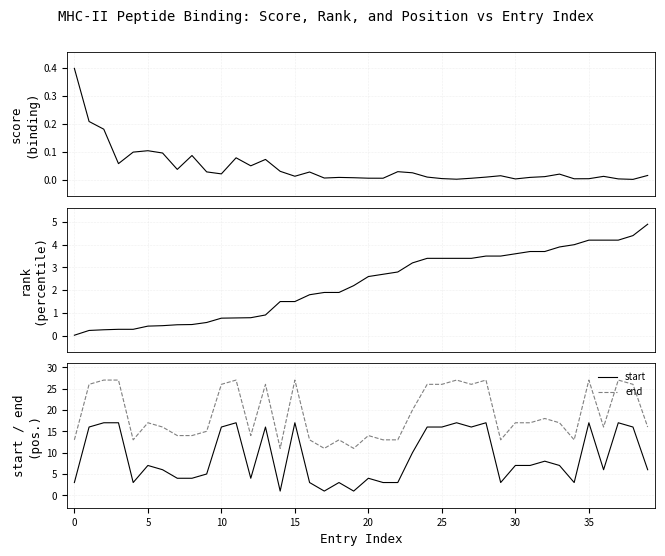

What is the label of the 12th point from the right?

28